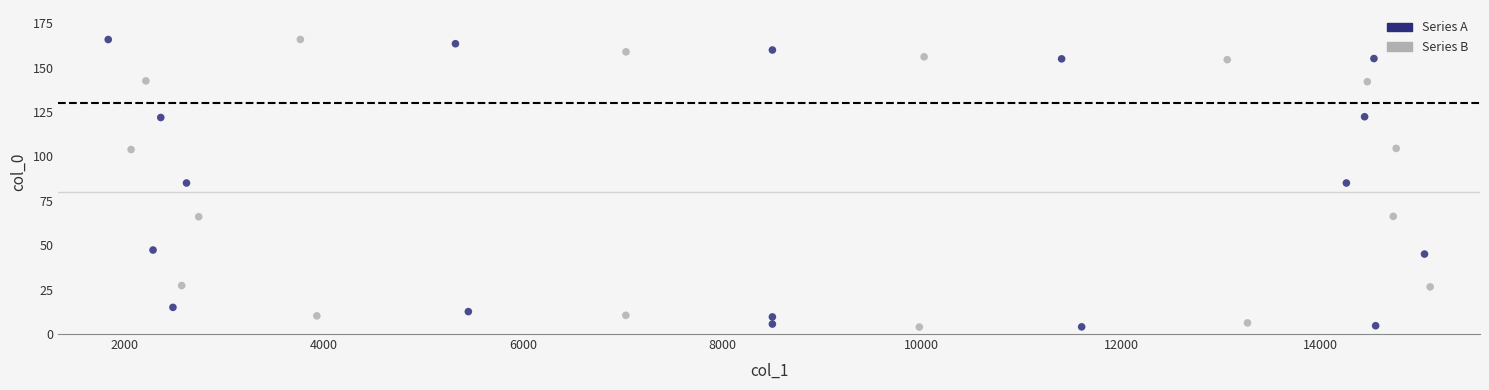

What is the range of X values (max minus min)?

13269.9